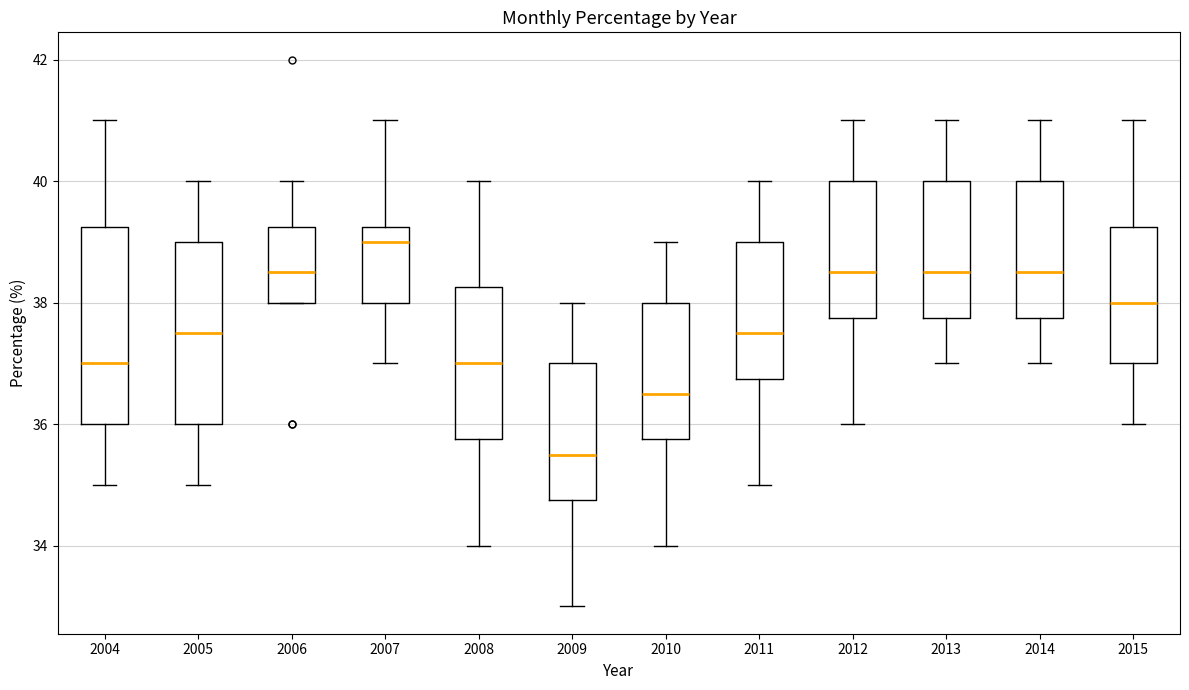

Comparing the boxes themselves (not the whiskers), which one is the tallest?

2004